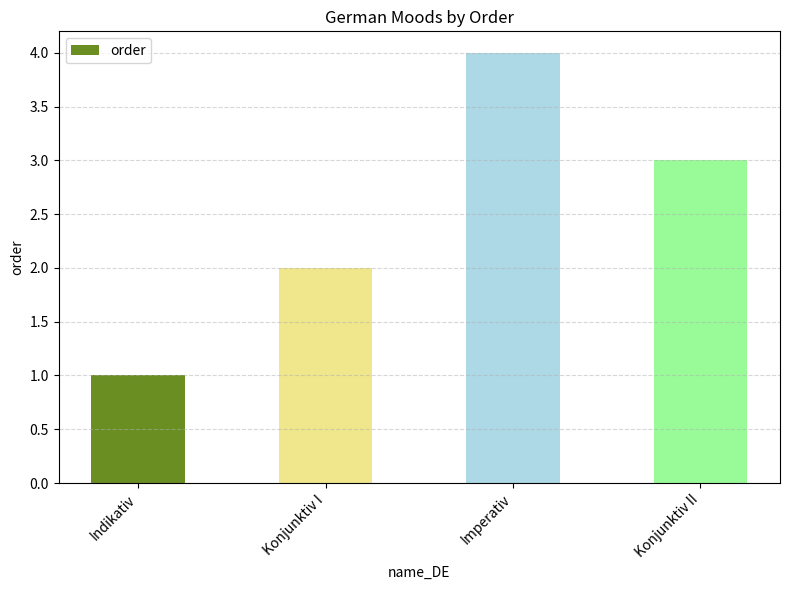

Rank the categories by value from lowest to highest.

Indikativ, Konjunktiv I, Konjunktiv II, Imperativ